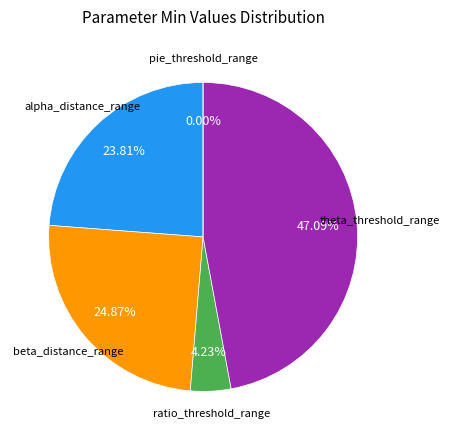

What is the change in value from theta_threshold_range to pie_threshold_range?

-8.9